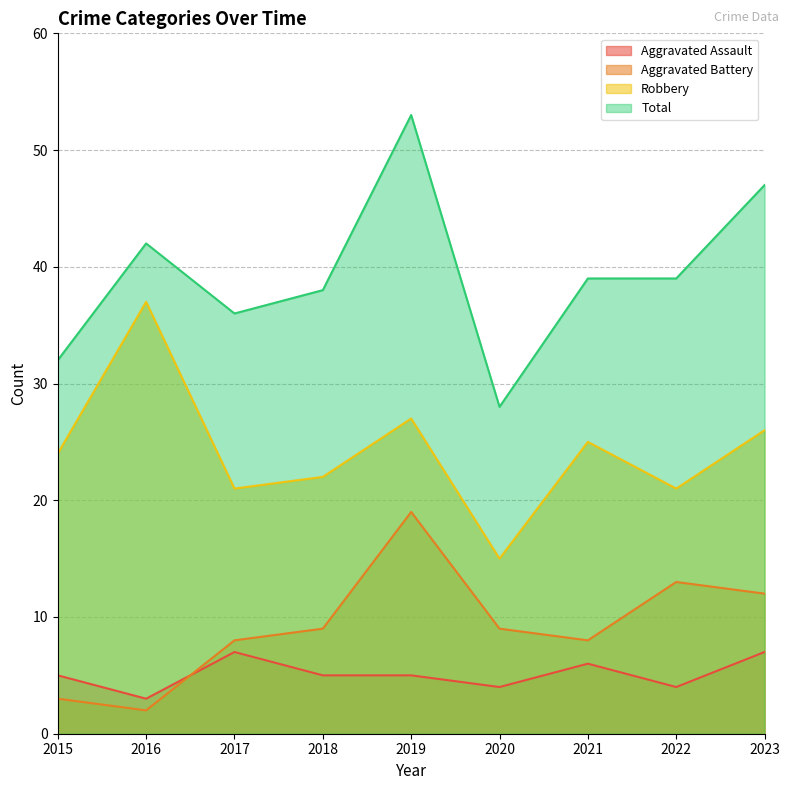

What is the value of the Total point at the 9th from the left?

47